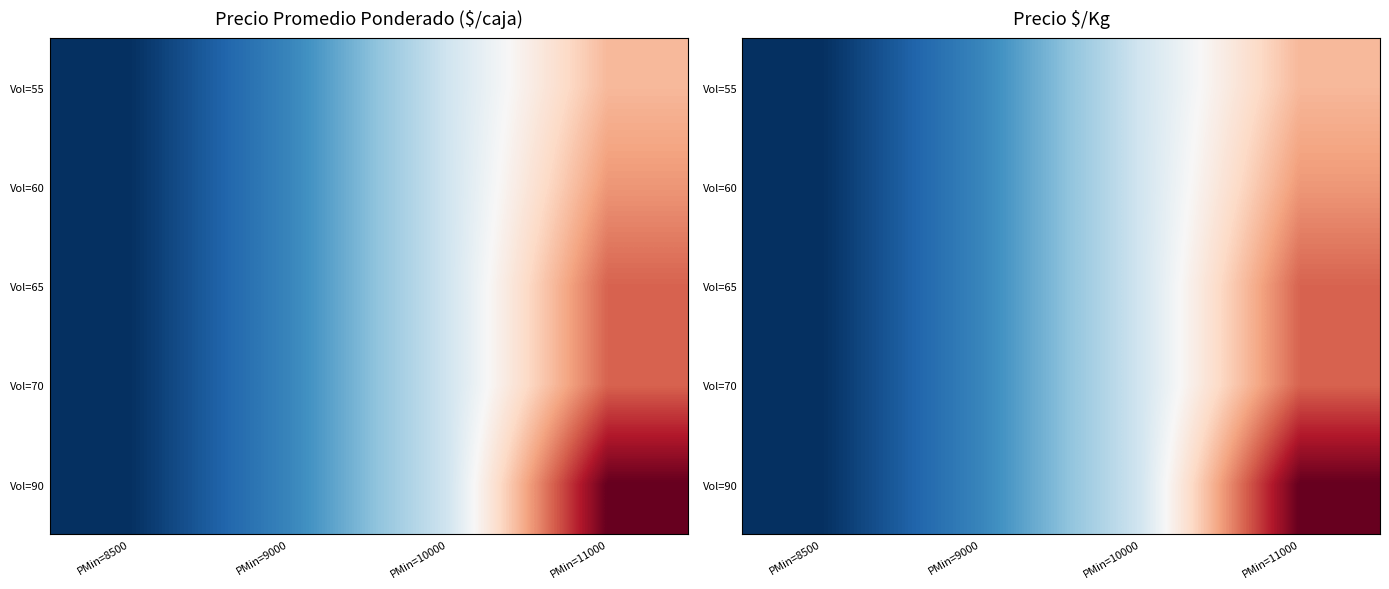

Is it true that Vol=70 equals 676 at PMin=9000?

True